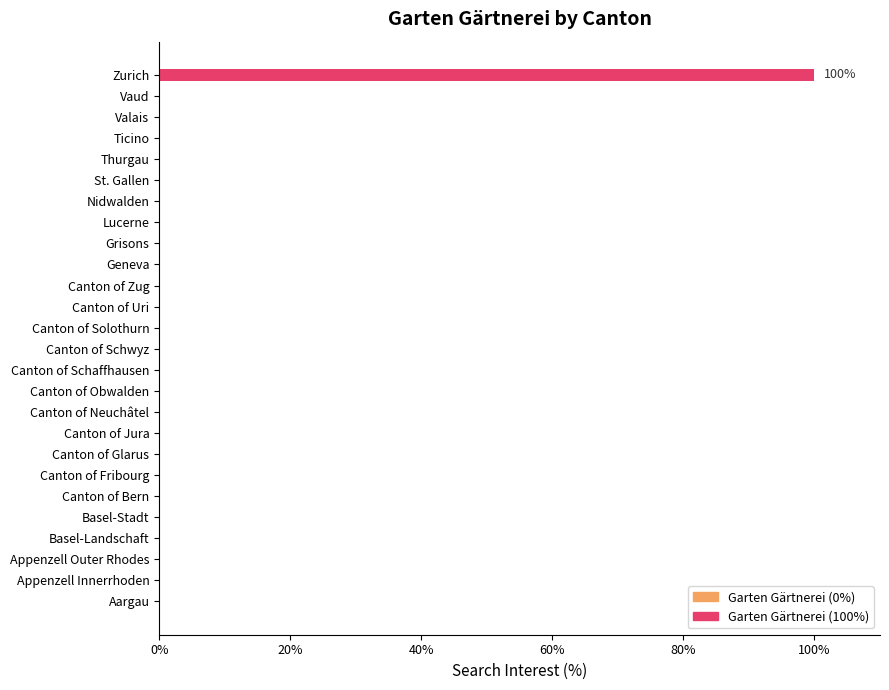

What is the sum of all values?

100